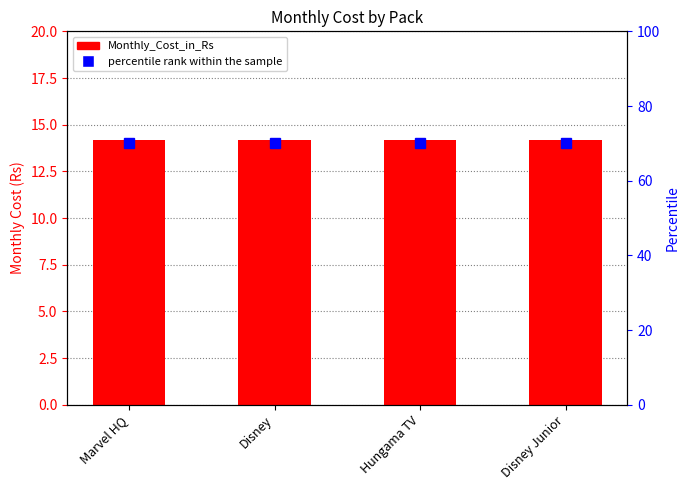

List the series in order of their peak value, lowest first.

Monthly_Cost_in_Rs, percentile rank